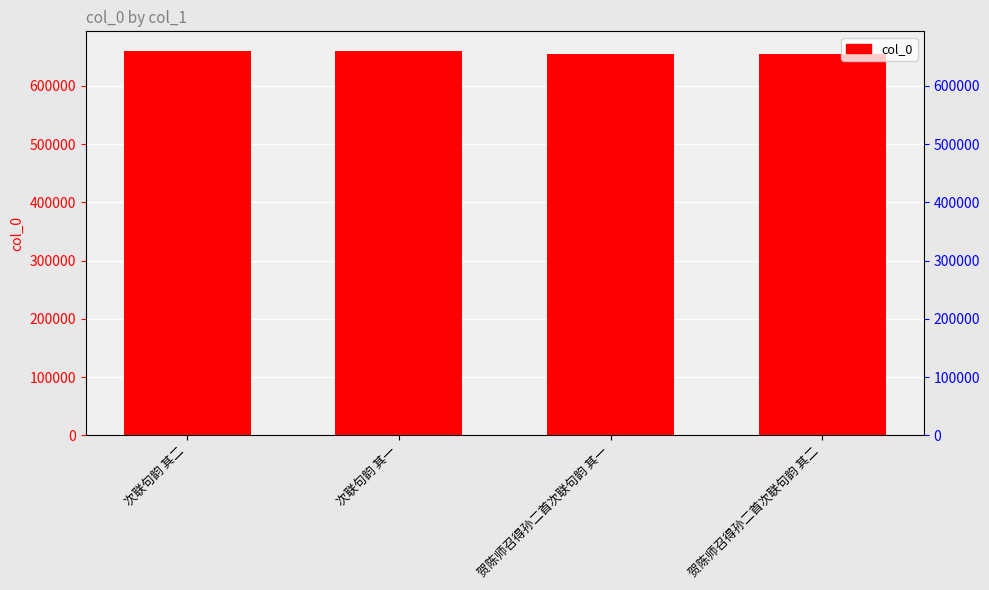

Which category has the lowest value across all series?

贺陈师召得孙二首次联句韵 其一